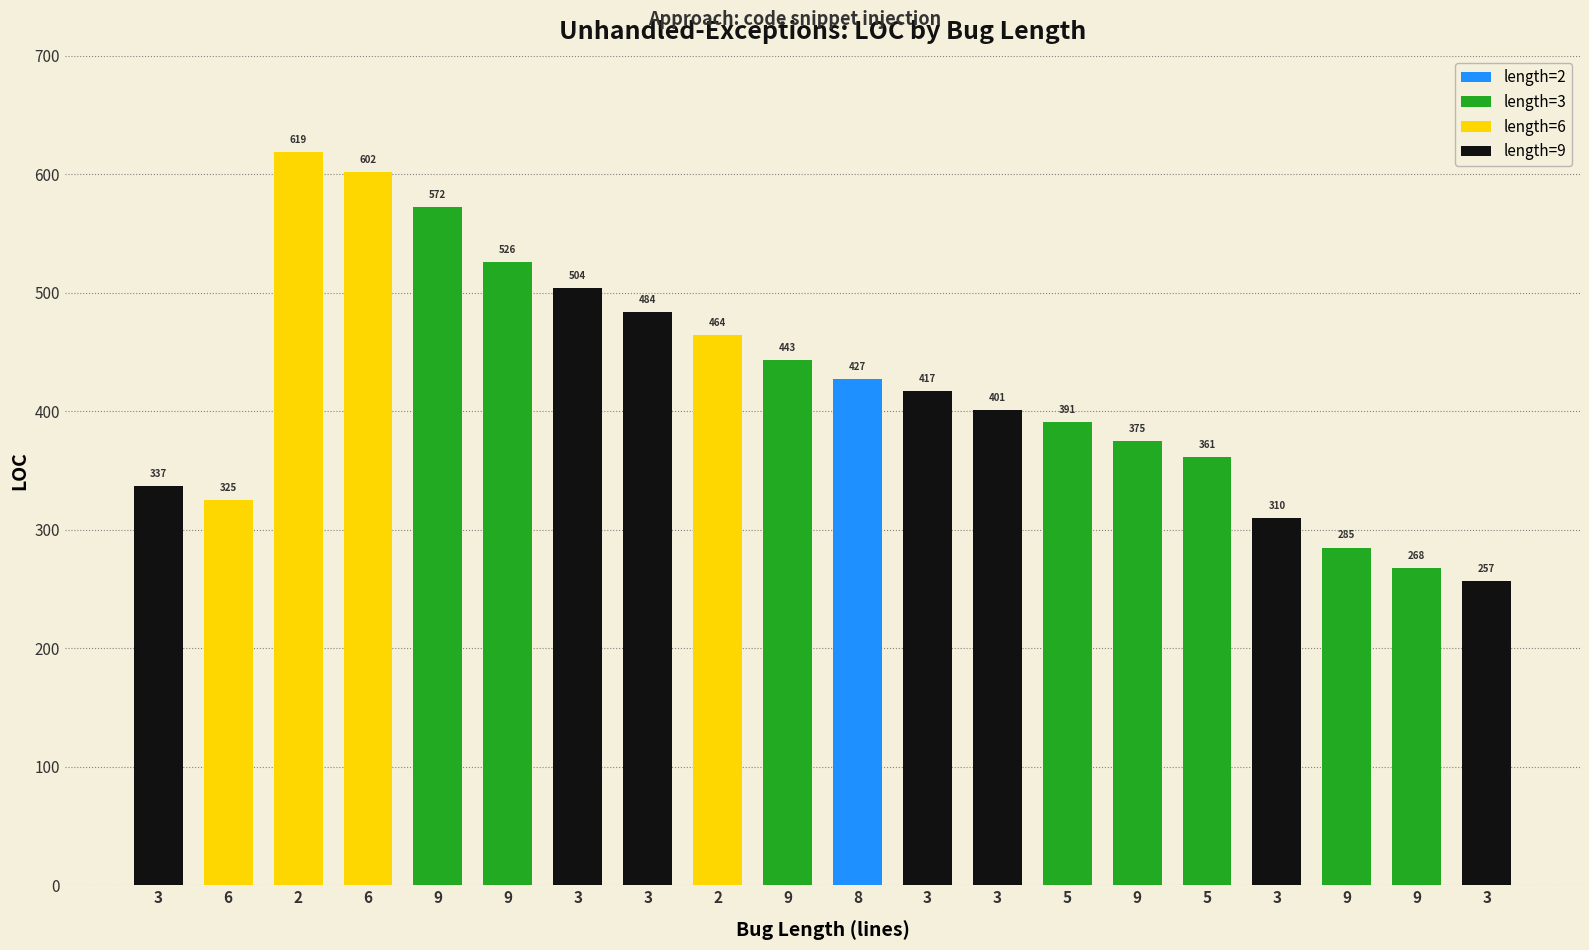

Rank the categories by value from highest to lowest.

2, 6, 9, 9, 3, 3, 2, 9, 8, 3, 3, 5, 9, 5, 3, 6, 3, 9, 9, 3